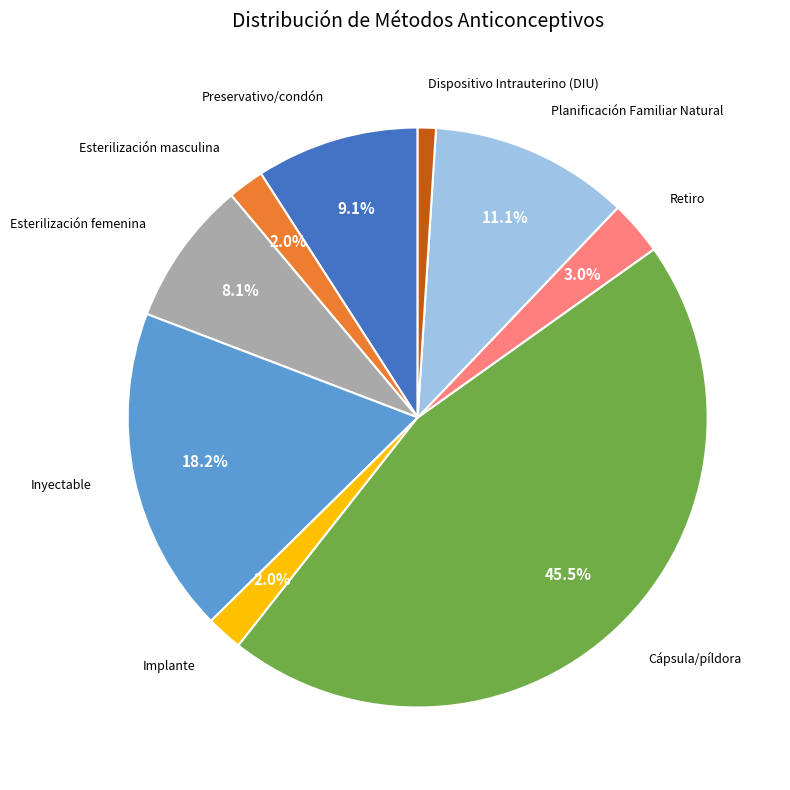

Is there a majority slice in this chart?

No